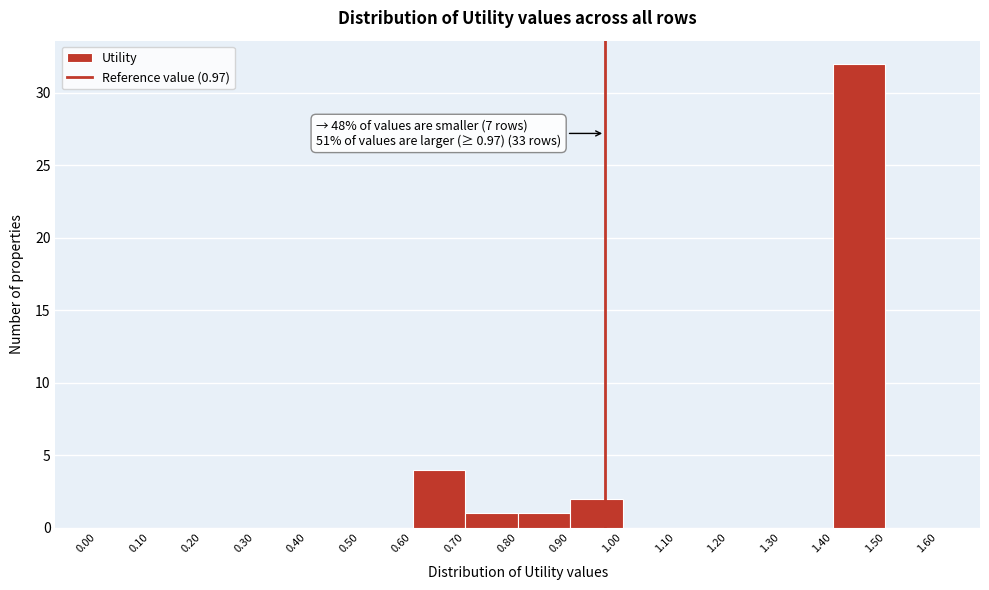

Which range on the x-axis has the tallest bar?

1.40 to 1.50